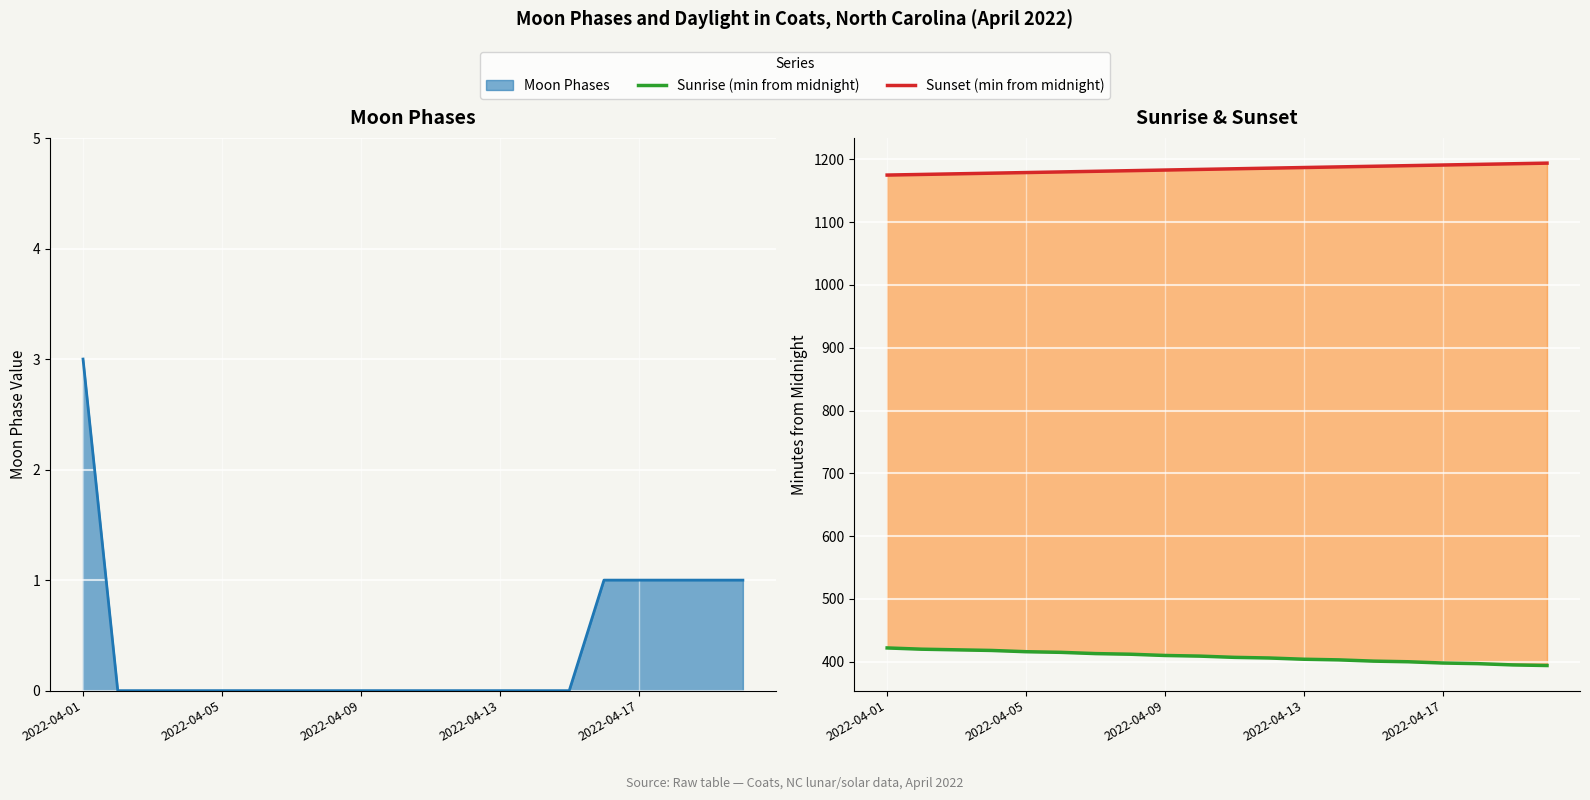

Does the chart display data point markers on the line(s)?

No